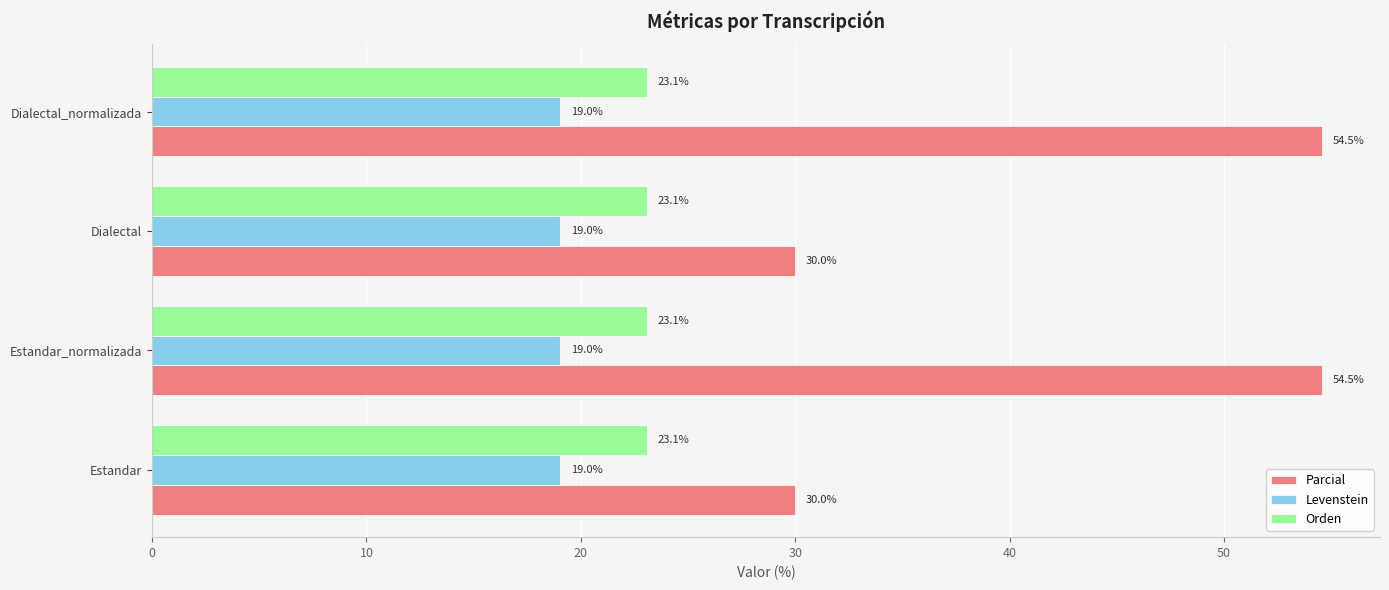

What is the difference between the highest and lowest values at Dialectal_normalizada?

35.5